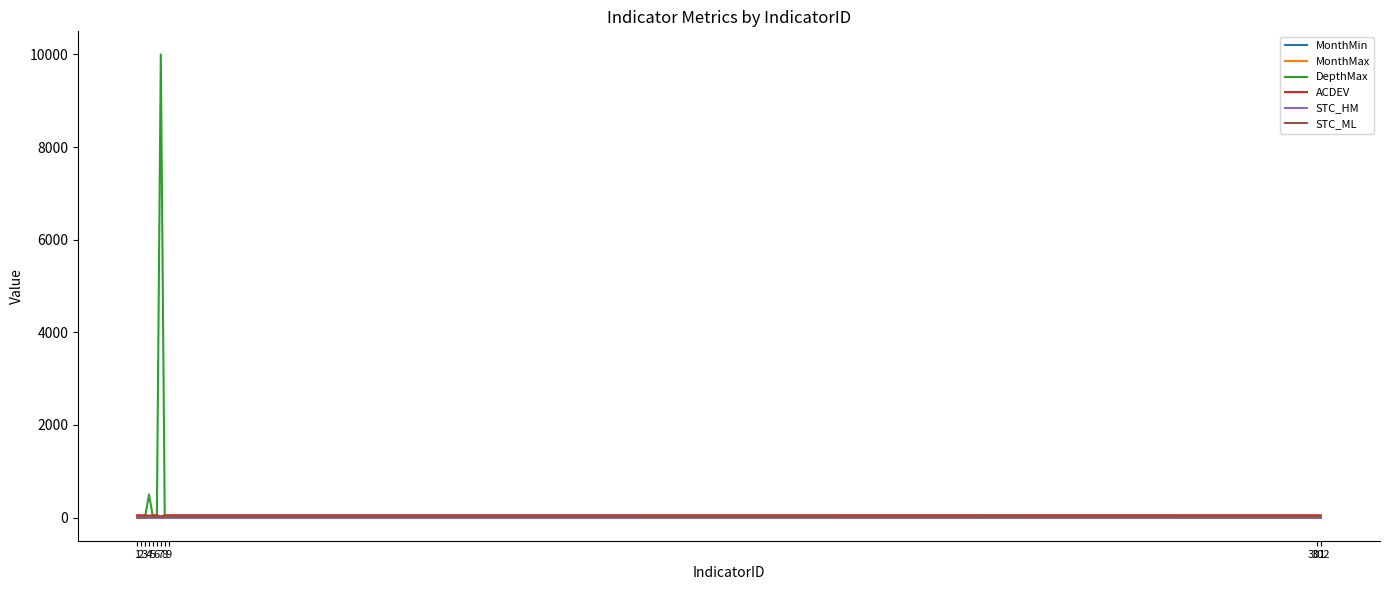

Which series has the widest spread of values?

DepthMax